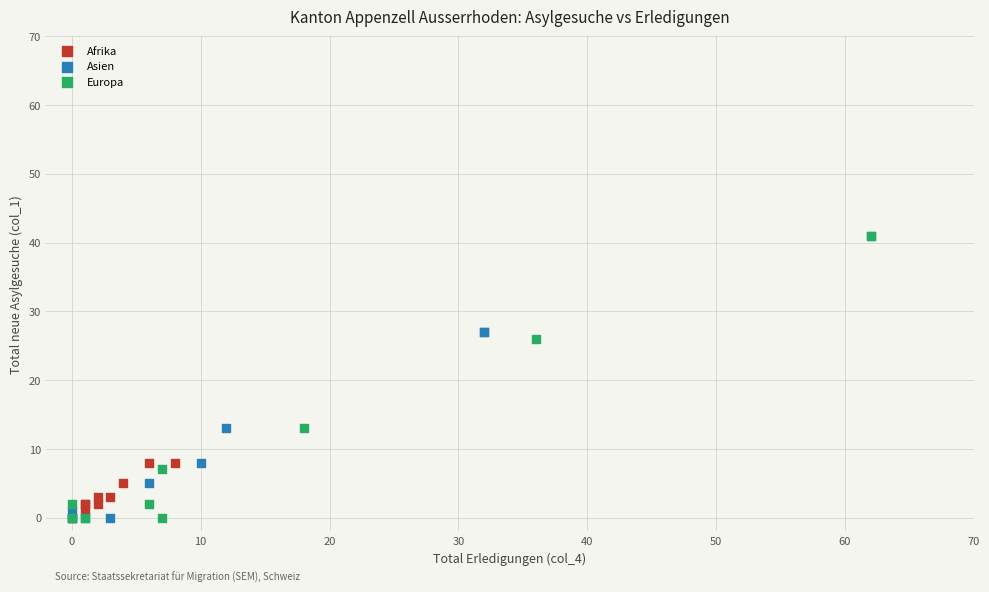

Which series has the widest spread of Y values?

Europa